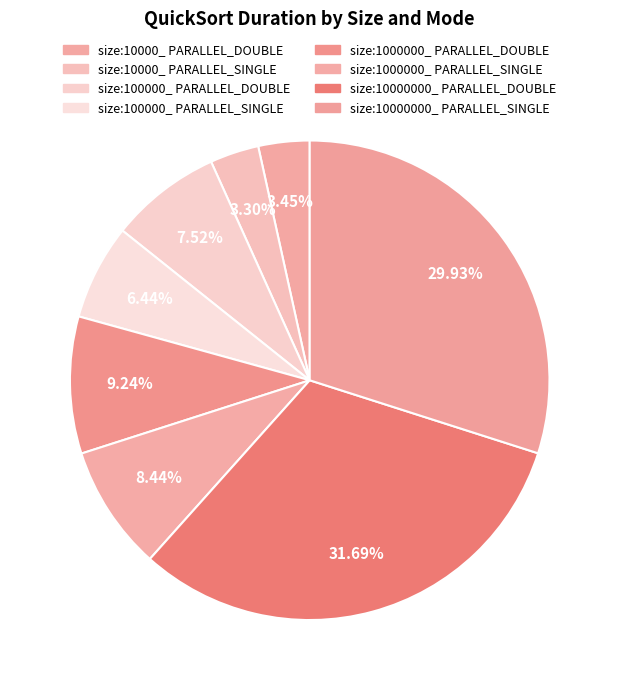

Approximately how many times larger is the value at size:10000000_ PARALLEL_DOUBLE compared to size:1000000_ PARALLEL_DOUBLE?

3.4